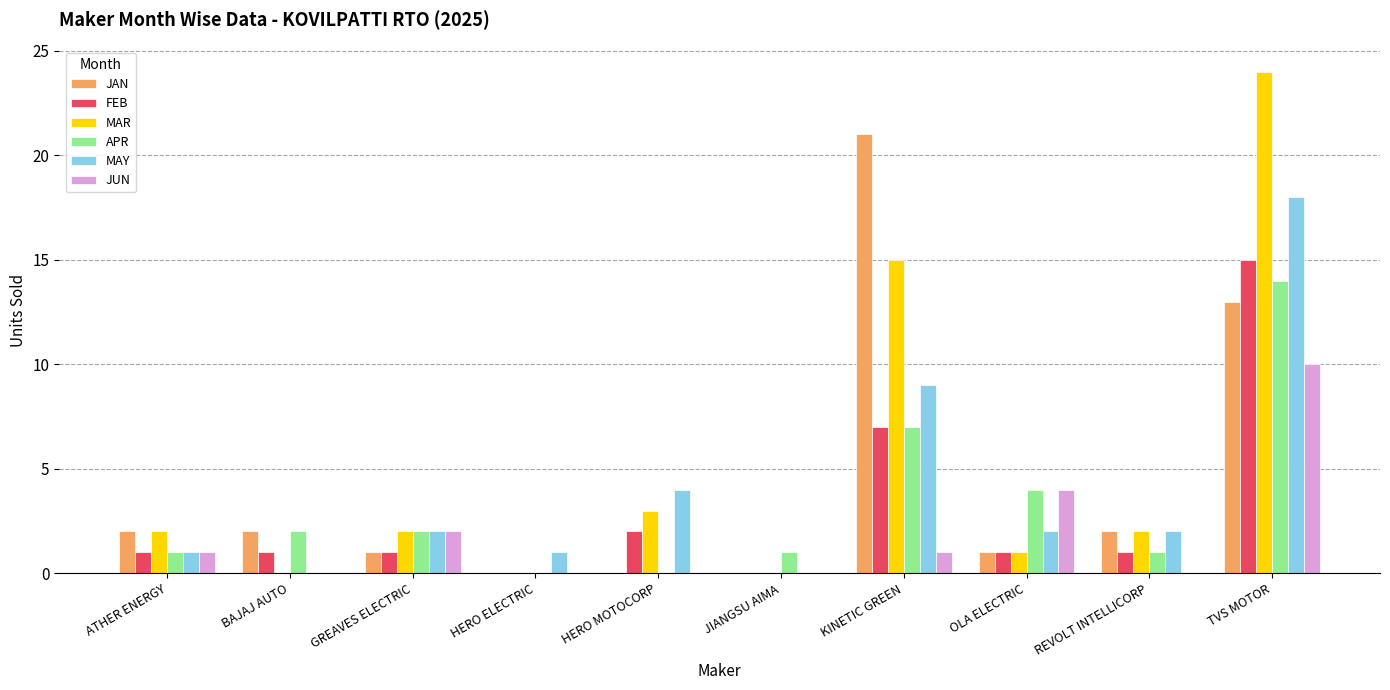

How many groups of bars are there?

10